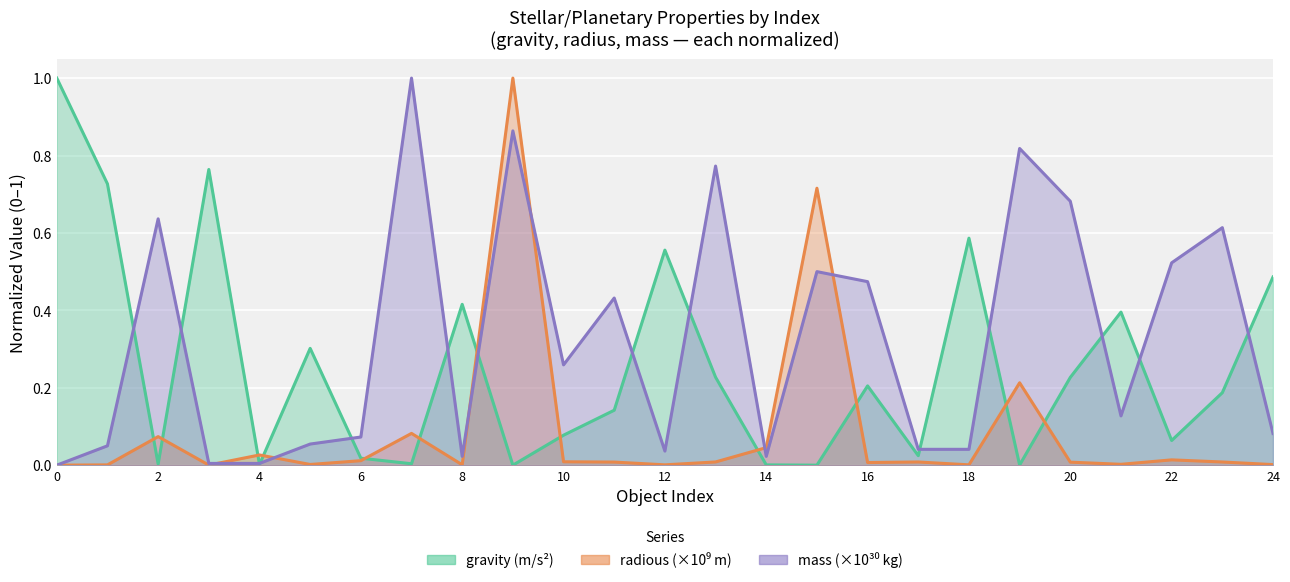

List the labels in order of gravity value, largest first.

0, 3, 1, 18, 12, 24, 8, 21, 5, 13, 20, 16, 23, 11, 10, 22, 17, 6, 7, 2, 4, 14, 19, 15, 9